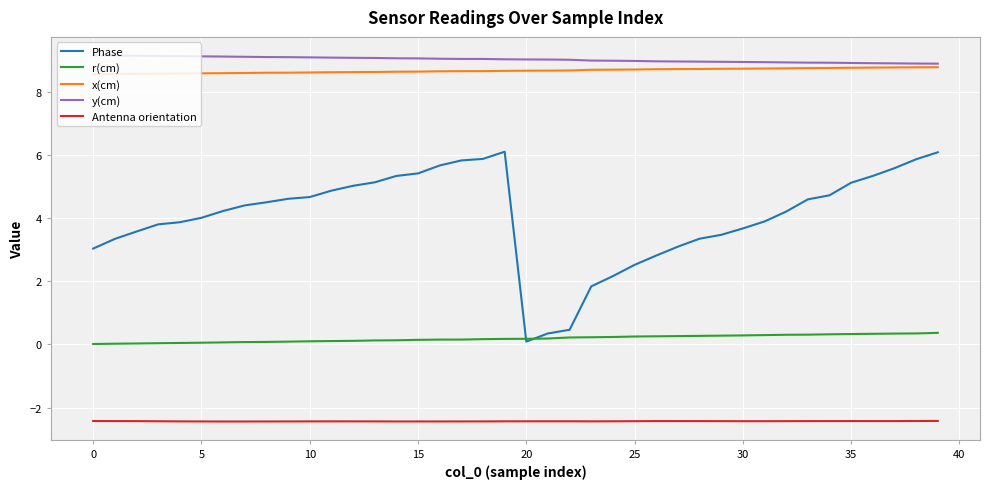

Does the chart display data point markers on the line(s)?

No